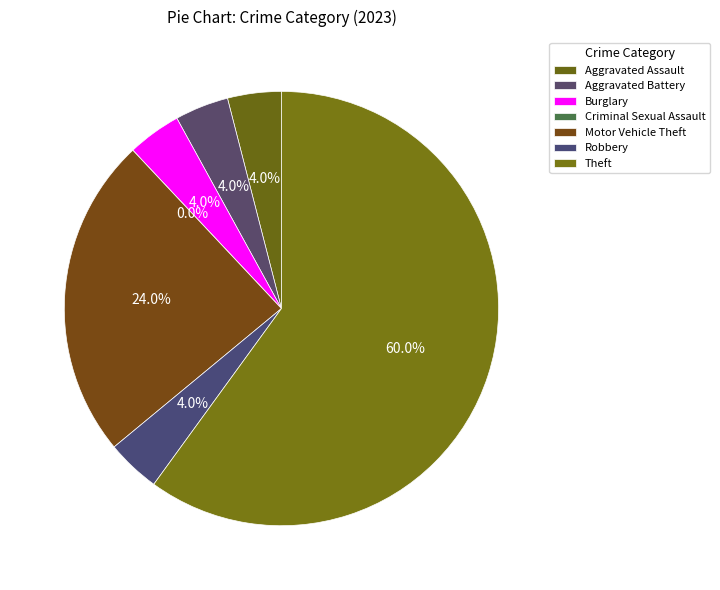

What percentage is the Motor Vehicle Theft slice, to the nearest percent?

24%